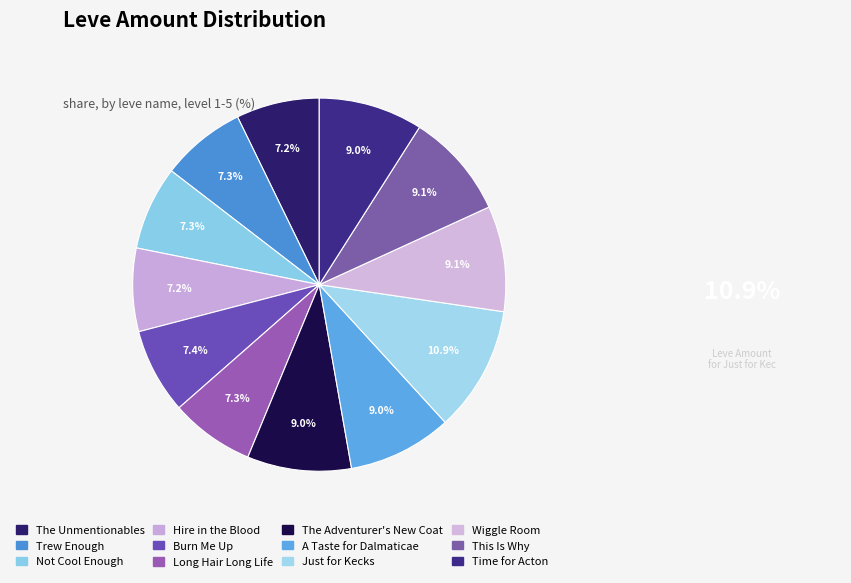

To the nearest percent, what is the difference between the largest and smallest slice percentages?

4%